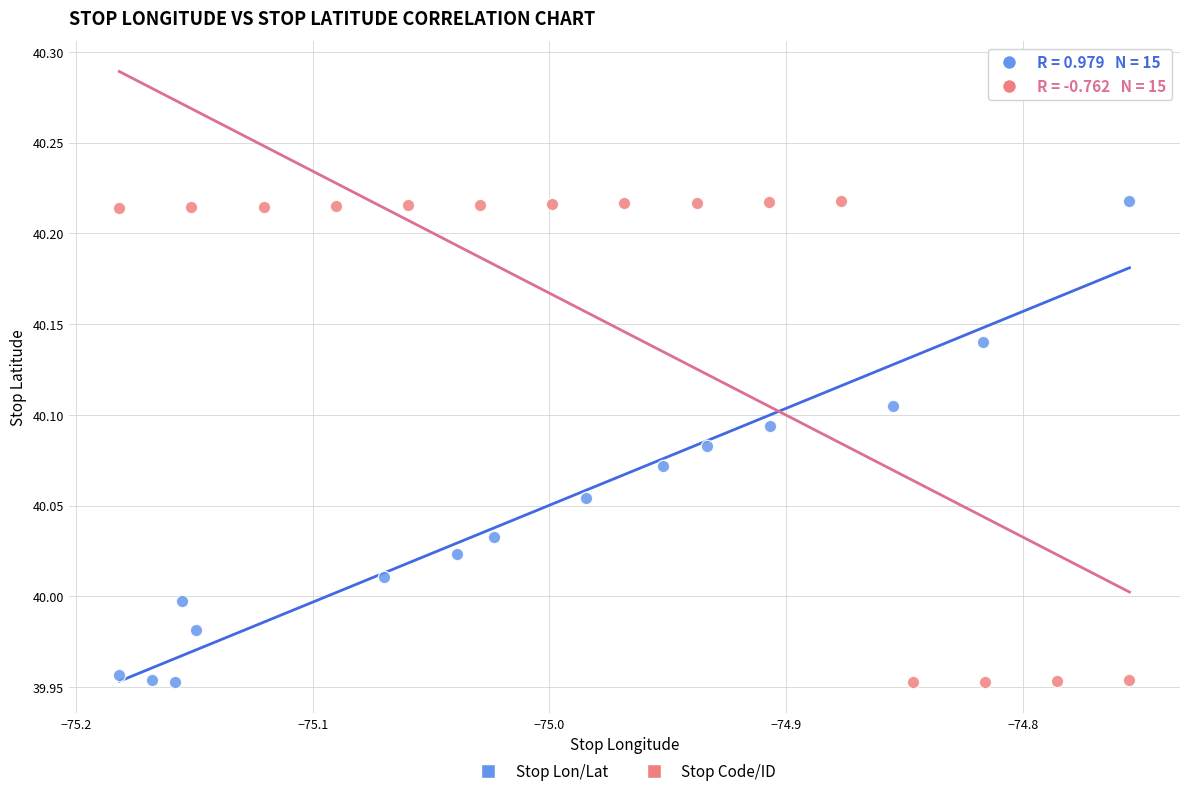

What are all the series names shown in the legend?

Stop Lon/Lat, Stop Code/ID